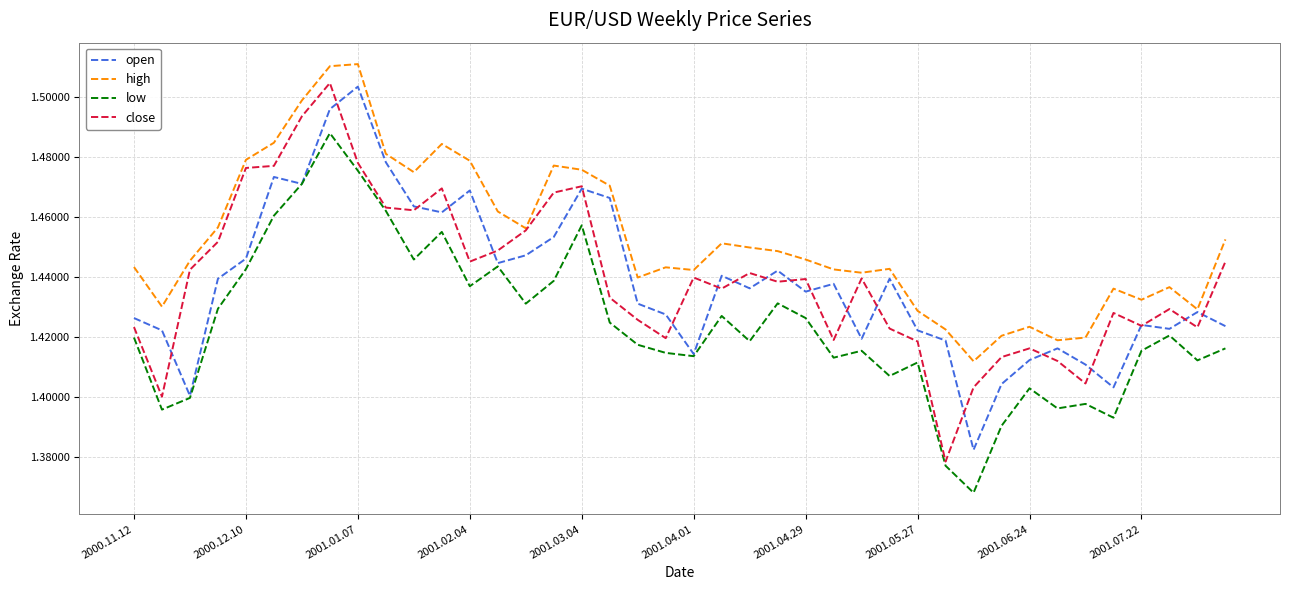

True or false: high and low intersect in this chart.

False